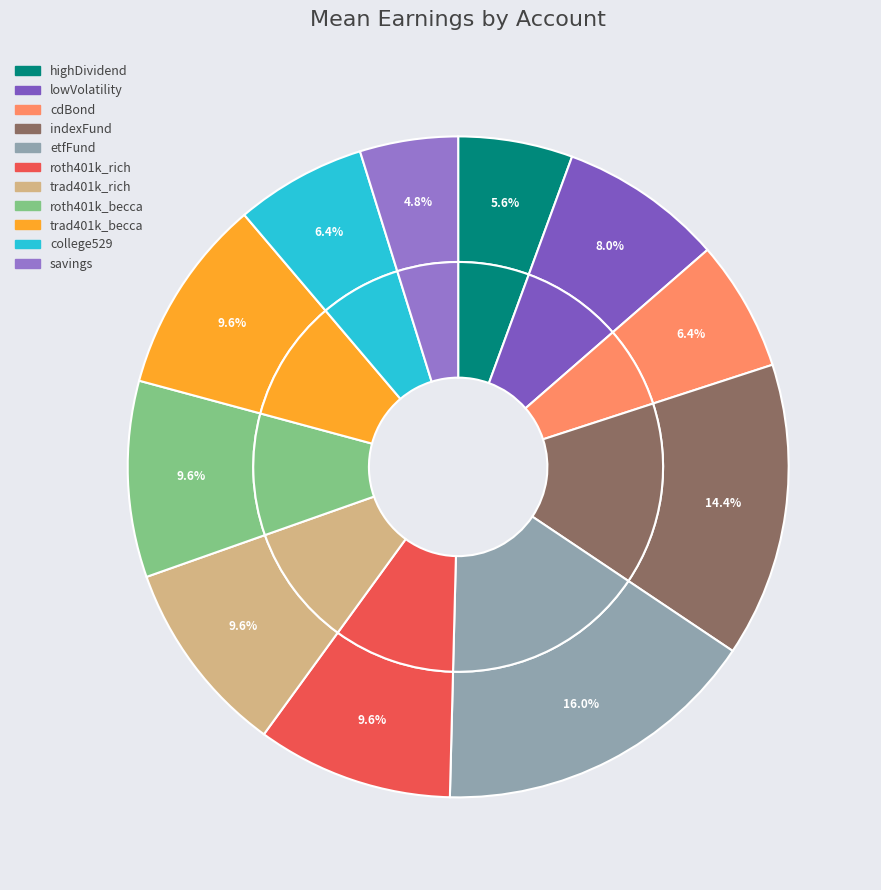

What is the largest slice in the pie chart?

etfFund